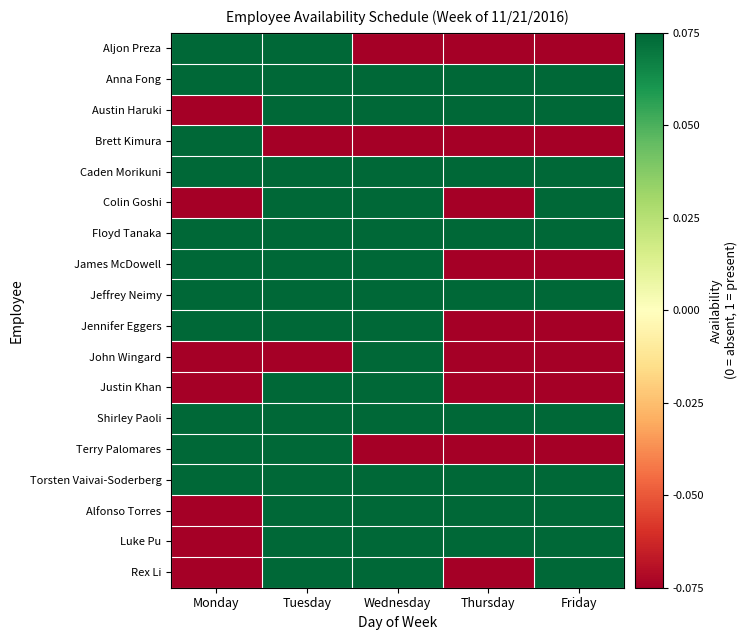

Reading left to right, extract all data points from this chart.

Aljon Preza: Monday=0.1	Tuesday=0.1	Wednesday=-0.1	Thursday=-0.1	Friday=-0.1
Anna Fong: Monday=0.1	Tuesday=0.1	Wednesday=0.1	Thursday=0.1	Friday=0.1
Austin Haruki: Monday=-0.1	Tuesday=0.1	Wednesday=0.1	Thursday=0.1	Friday=0.1
Brett Kimura: Monday=0.1	Tuesday=-0.1	Wednesday=-0.1	Thursday=-0.1	Friday=-0.1
Caden Morikuni: Monday=0.1	Tuesday=0.1	Wednesday=0.1	Thursday=0.1	Friday=0.1
Colin Goshi: Monday=-0.1	Tuesday=0.1	Wednesday=0.1	Thursday=-0.1	Friday=0.1
Floyd Tanaka: Monday=0.1	Tuesday=0.1	Wednesday=0.1	Thursday=0.1	Friday=0.1
James McDowell: Monday=0.1	Tuesday=0.1	Wednesday=0.1	Thursday=-0.1	Friday=-0.1
Jeffrey Neimy: Monday=0.1	Tuesday=0.1	Wednesday=0.1	Thursday=0.1	Friday=0.1
Jennifer Eggers: Monday=0.1	Tuesday=0.1	Wednesday=0.1	Thursday=-0.1	Friday=-0.1
John Wingard: Monday=-0.1	Tuesday=-0.1	Wednesday=0.1	Thursday=-0.1	Friday=-0.1
Justin Khan: Monday=-0.1	Tuesday=0.1	Wednesday=0.1	Thursday=-0.1	Friday=-0.1
Shirley Paoli: Monday=0.1	Tuesday=0.1	Wednesday=0.1	Thursday=0.1	Friday=0.1
Terry Palomares: Monday=0.1	Tuesday=0.1	Wednesday=-0.1	Thursday=-0.1	Friday=-0.1
Torsten Vaivai-Soderberg: Monday=0.1	Tuesday=0.1	Wednesday=0.1	Thursday=0.1	Friday=0.1
Alfonso Torres: Monday=-0.1	Tuesday=0.1	Wednesday=0.1	Thursday=0.1	Friday=0.1
Luke Pu: Monday=-0.1	Tuesday=0.1	Wednesday=0.1	Thursday=0.1	Friday=0.1
Rex Li: Monday=-0.1	Tuesday=0.1	Wednesday=0.1	Thursday=-0.1	Friday=0.1